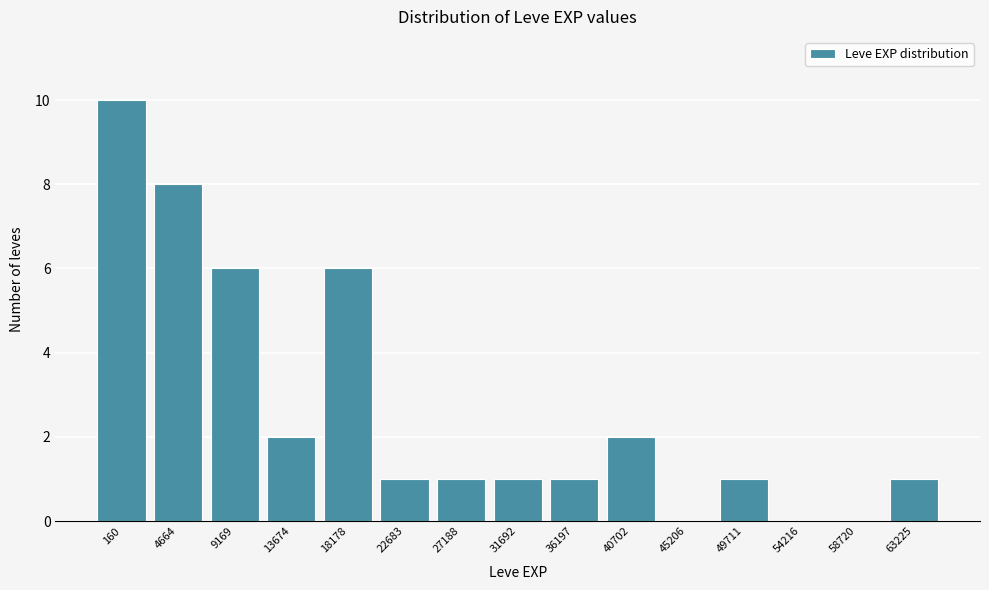

Reading left to right, list all the values displayed in this chart.

160=10	4664=8	9169=6	13674=2	18178=6	22683=1	27188=1	31692=1	36197=1	40702=2	45206=0	49711=1	54216=0	58720=0	63225=1